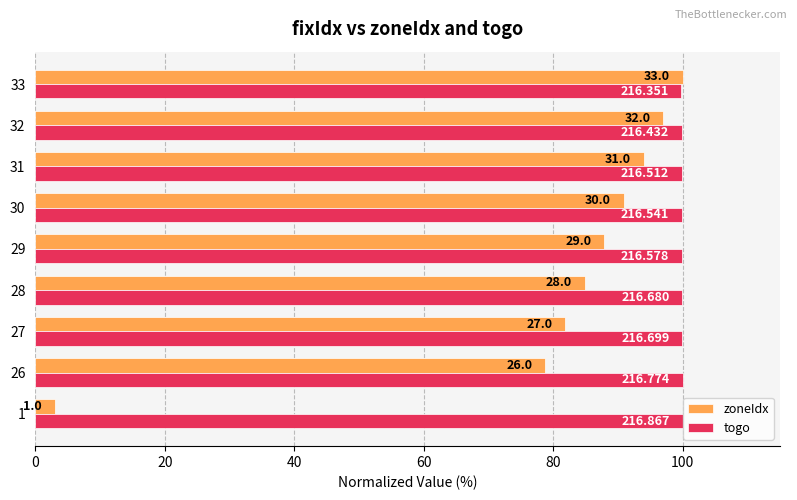

What is the average value of the togo series?

99.9